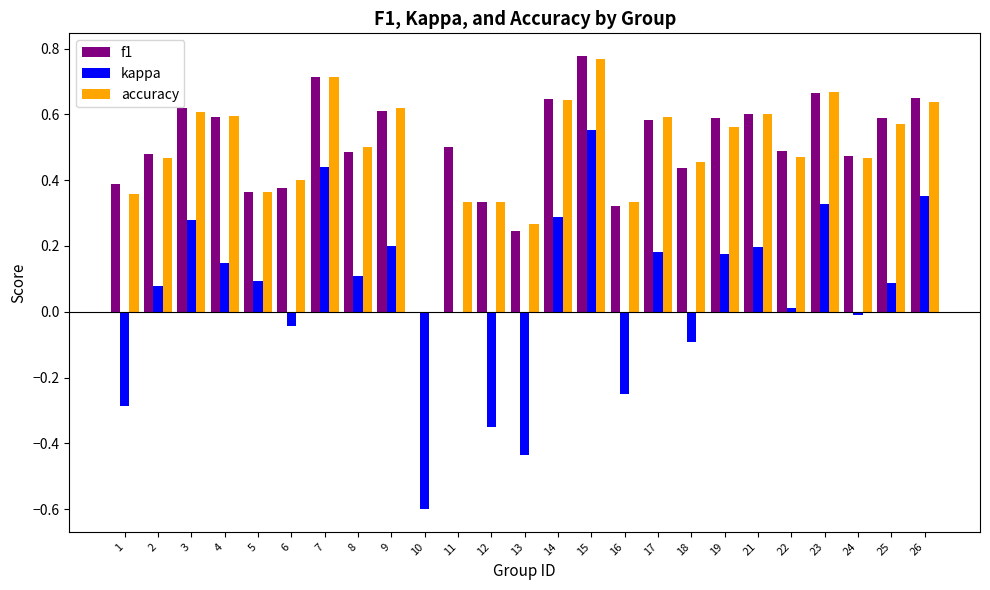

What is the sum of the f1 values at 16 and 14?

1.0